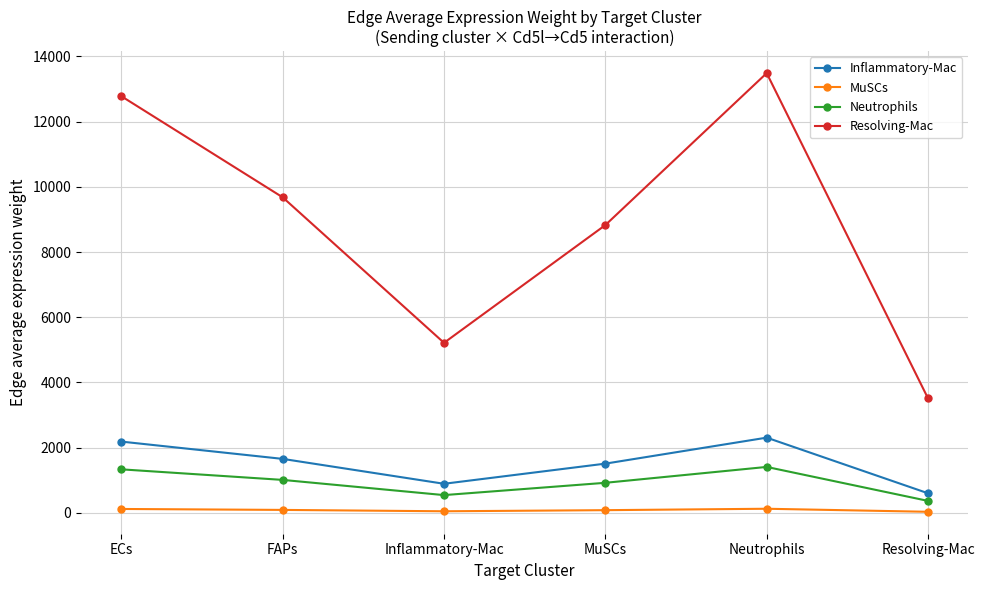

Which series has the largest range (max minus min)?

Resolving-Mac